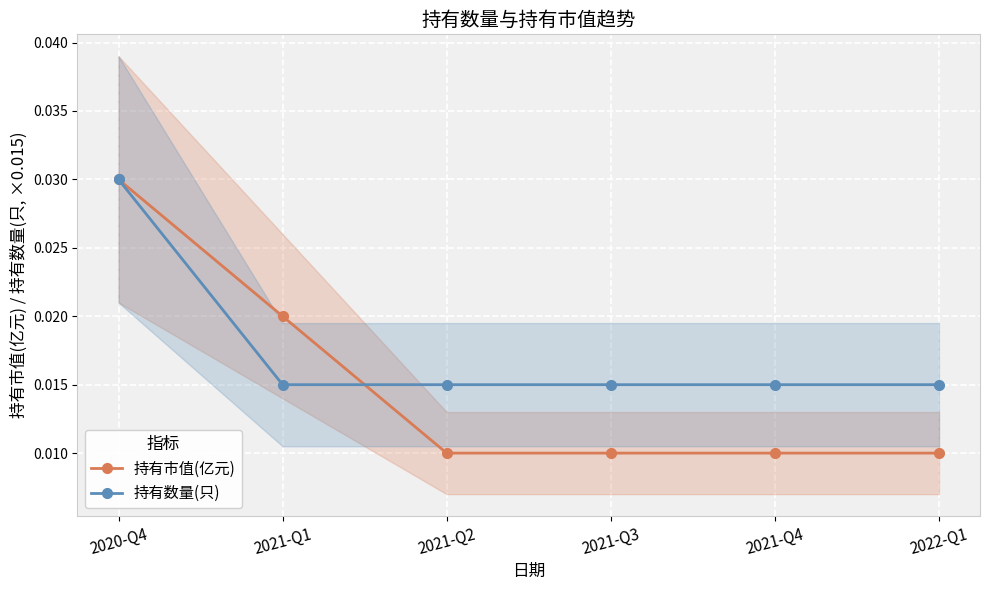

How many times do 持有市值(亿元) and 持有数量(只) cross each other?

1